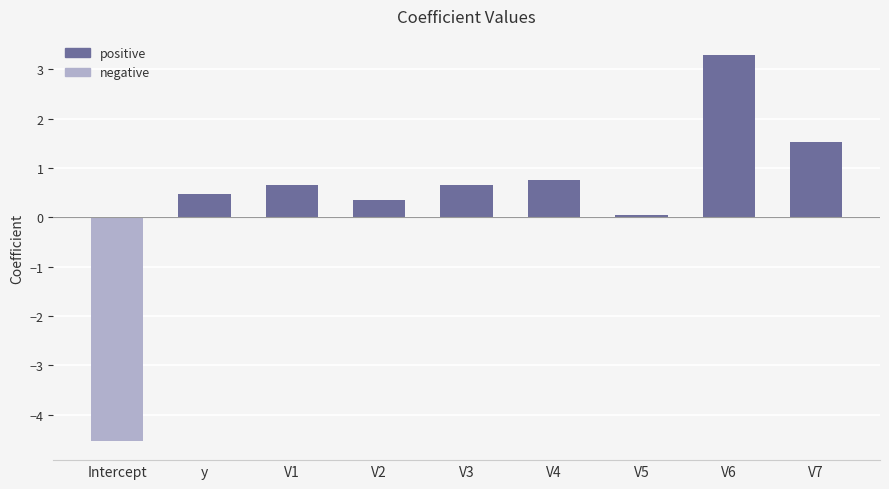

How many values are below 0?

1